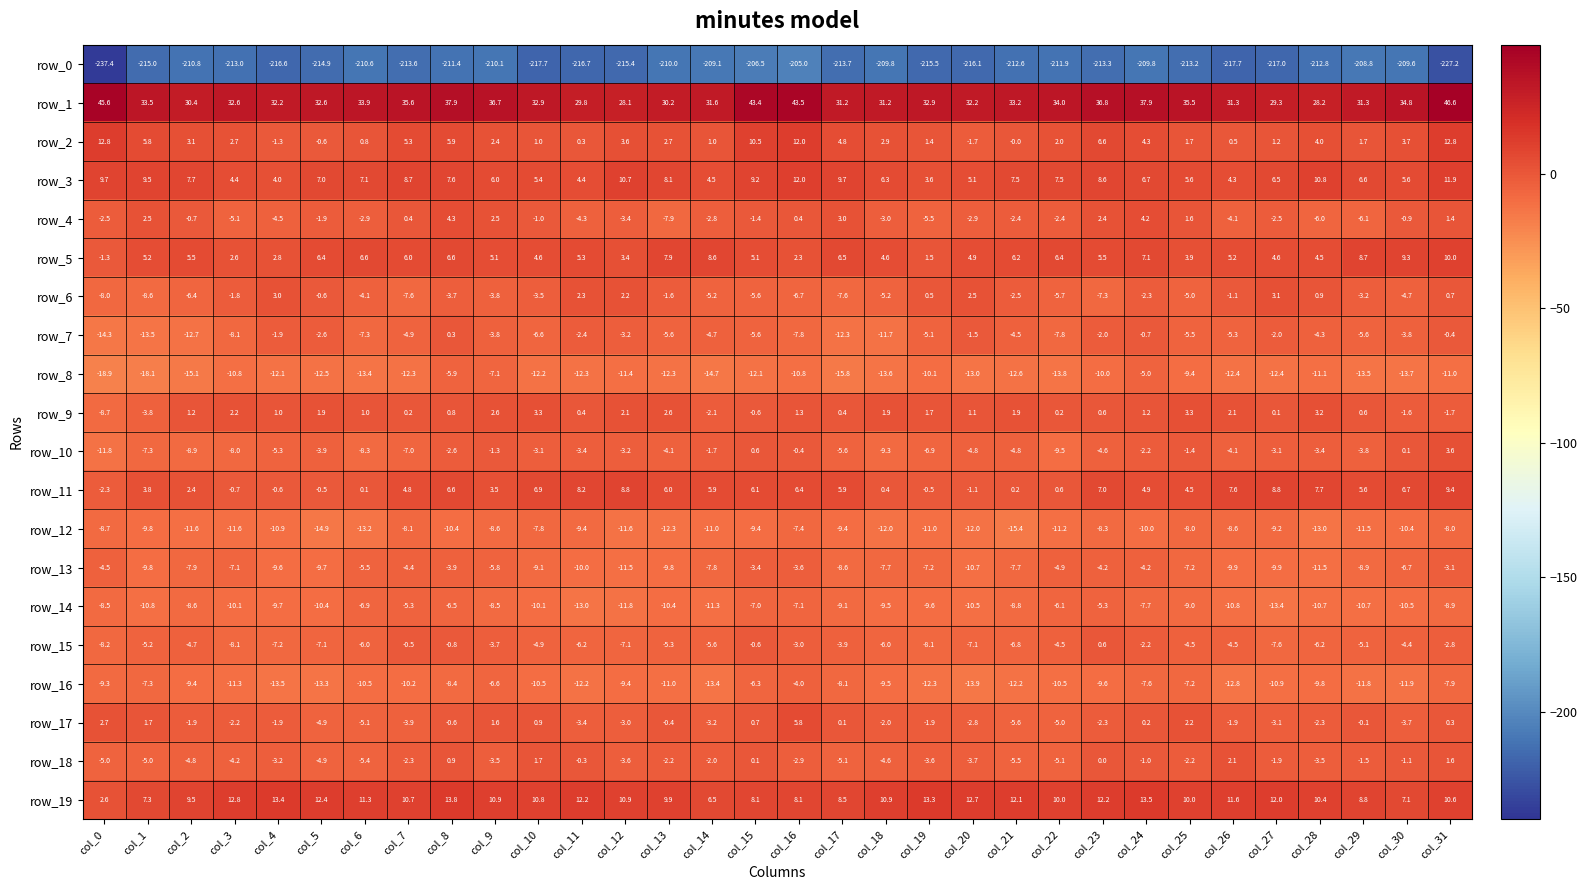

At which category is the sum across all series the highest?

col_31